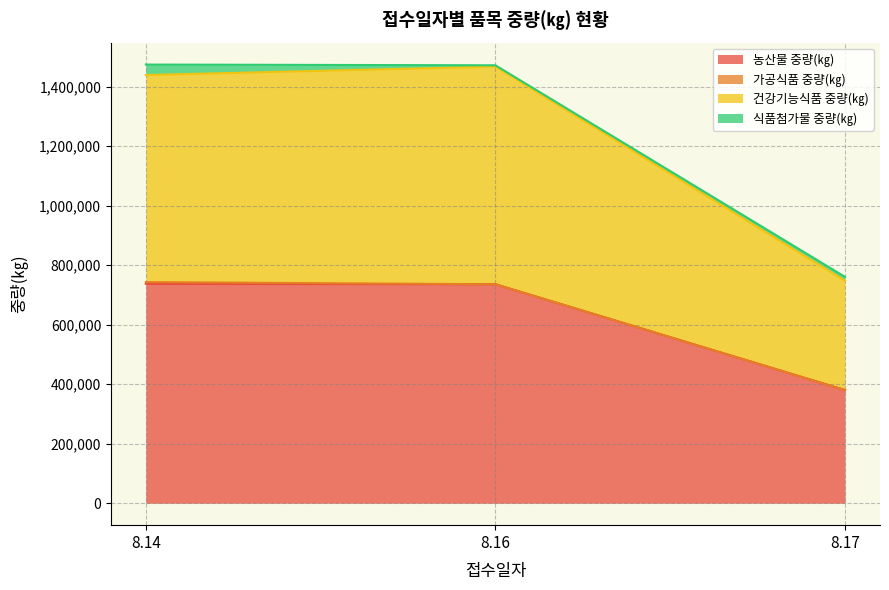

True or false: 농산물 중량(㎏) has a value of 1169074 at 8.14.

False